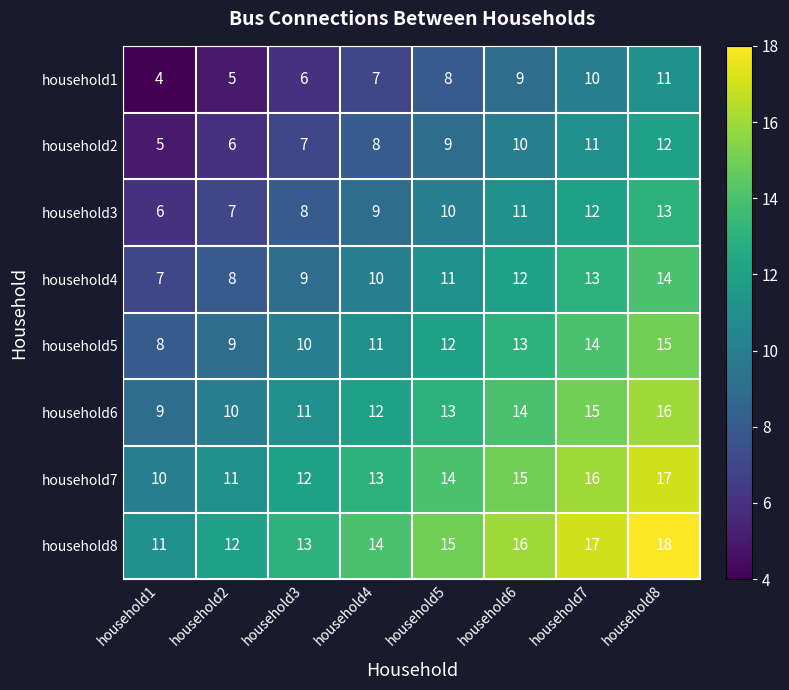

What is the difference between the maximum and minimum values in the household8 series?

7